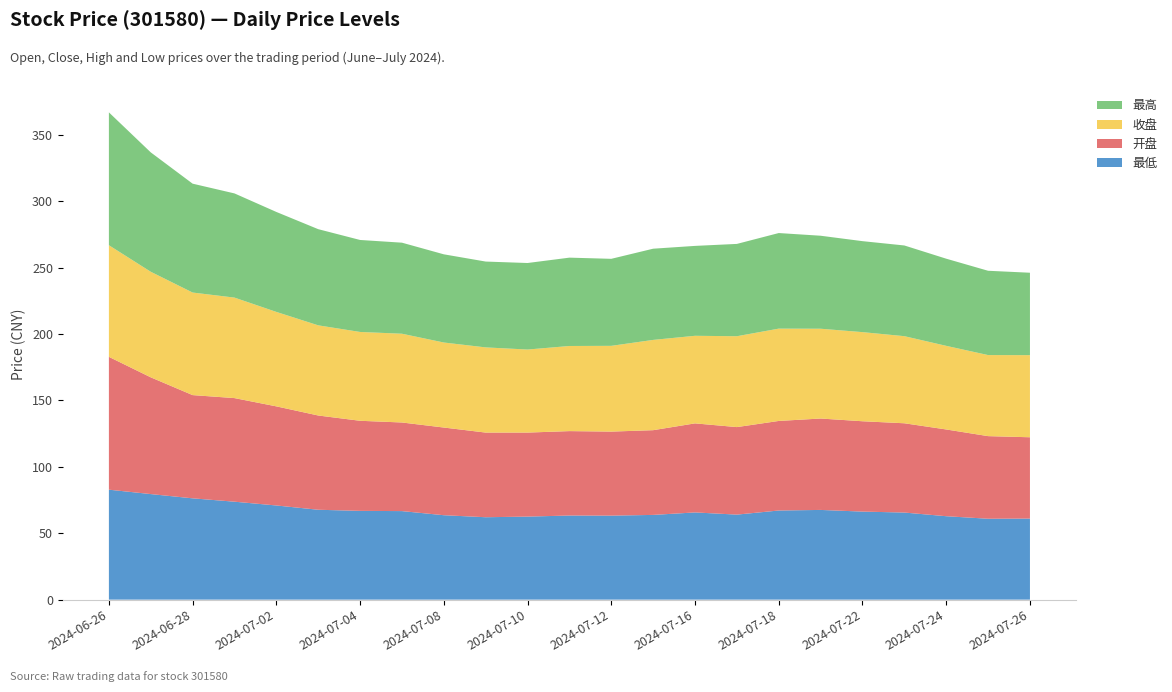

Reading left to right, extract all data points from this chart.

最低: 82.8	79.5	76.3	73.7	70.9	67.7	66.8	66.7	63.5	62.0	62.5	63.3	63.2	63.8	65.7	64.0	67.1	67.5	66.3	65.6	62.8	60.9	61.0
开盘: 100.0	87.9	77.7	78.0	74.6	71.0	67.8	66.7	66.0	63.7	63.2	63.5	63.2	63.8	67.0	65.9	67.4	68.8	68.0	67.2	65.3	62.2	61.2
收盘: 84.0	79.5	77.2	75.6	71.1	67.9	66.9	66.8	64.0	64.1	62.5	64.1	64.5	68.0	65.9	68.4	69.5	67.6	67.1	65.6	62.9	61.0	61.8
最高: 100.0	89.9	82.0	78.4	75.2	72.4	69.2	68.5	66.4	64.6	65.1	66.5	65.5	68.7	67.7	69.5	71.9	70.0	68.5	68.3	65.6	63.5	62.0